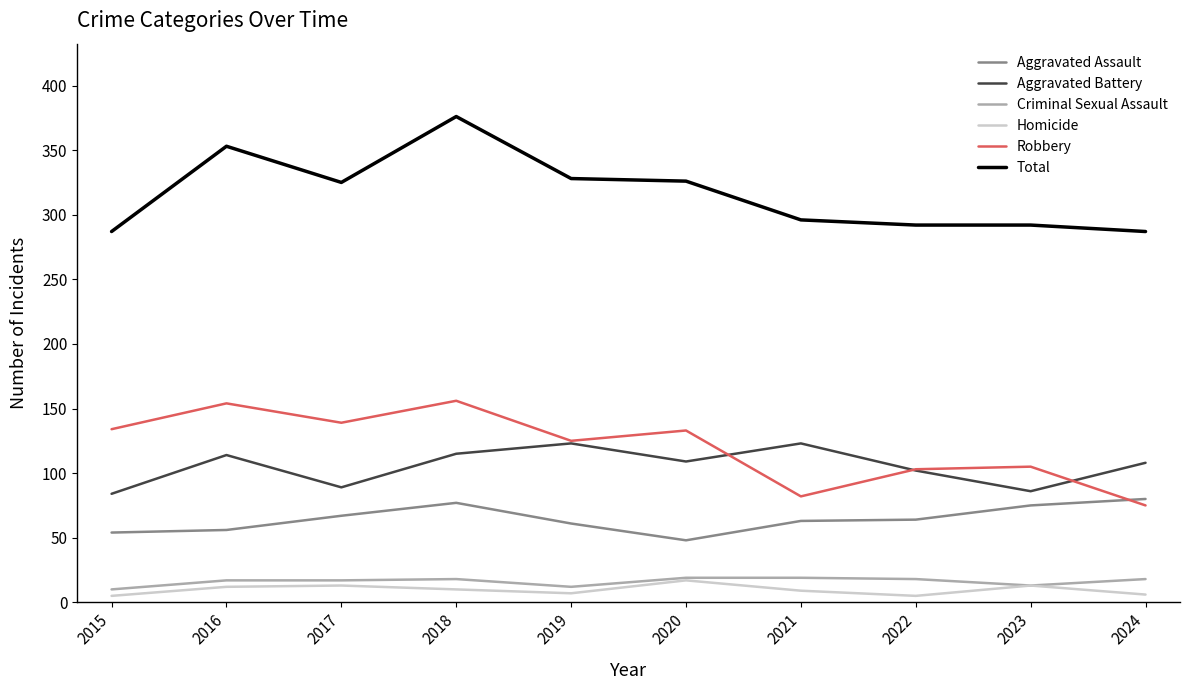

What value does the Total series have at 2017?

325